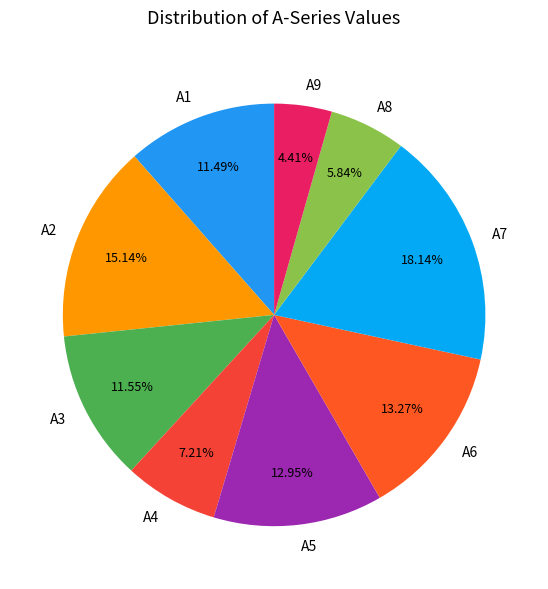

To the nearest percent, what is the average slice percentage?

11%